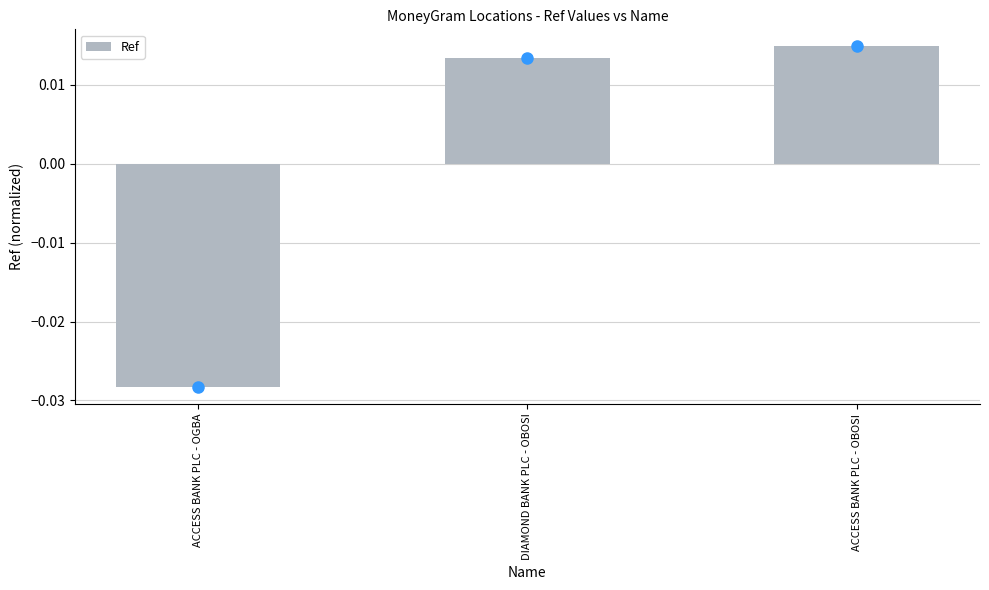

Which category has the highest value across all series?

ACCESS BANK PLC - OBOSI